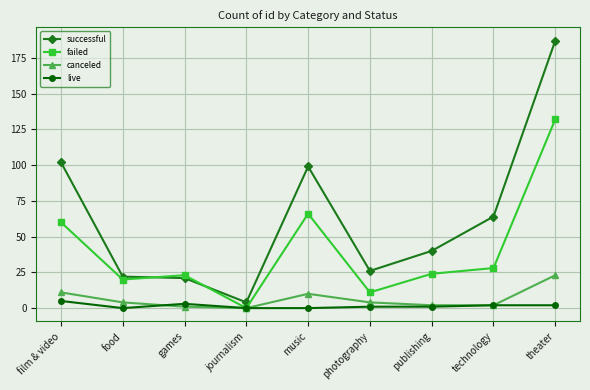

How many data points does each series have?

9